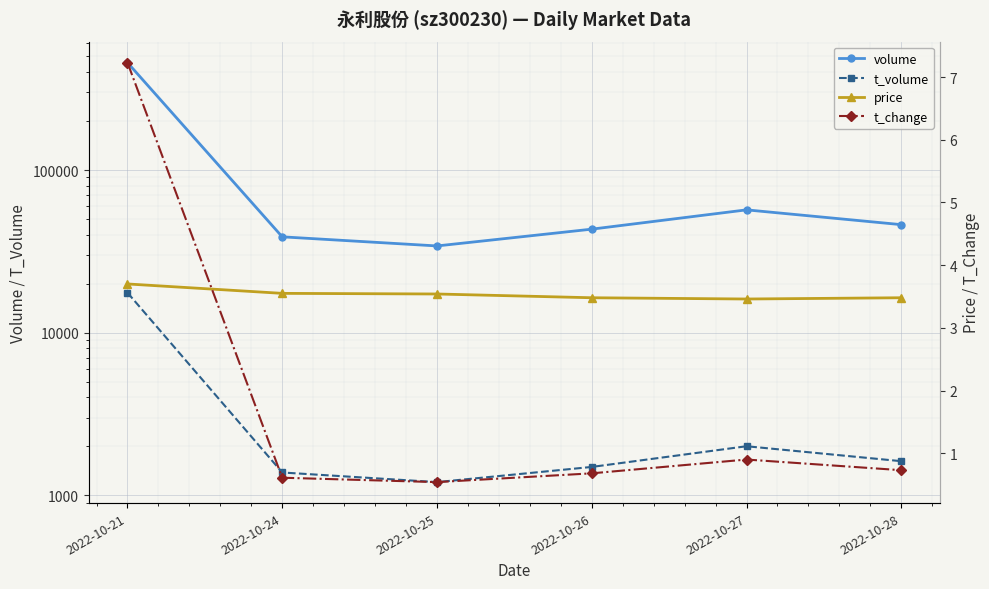

How many values in the t_volume series are below 1622?

3